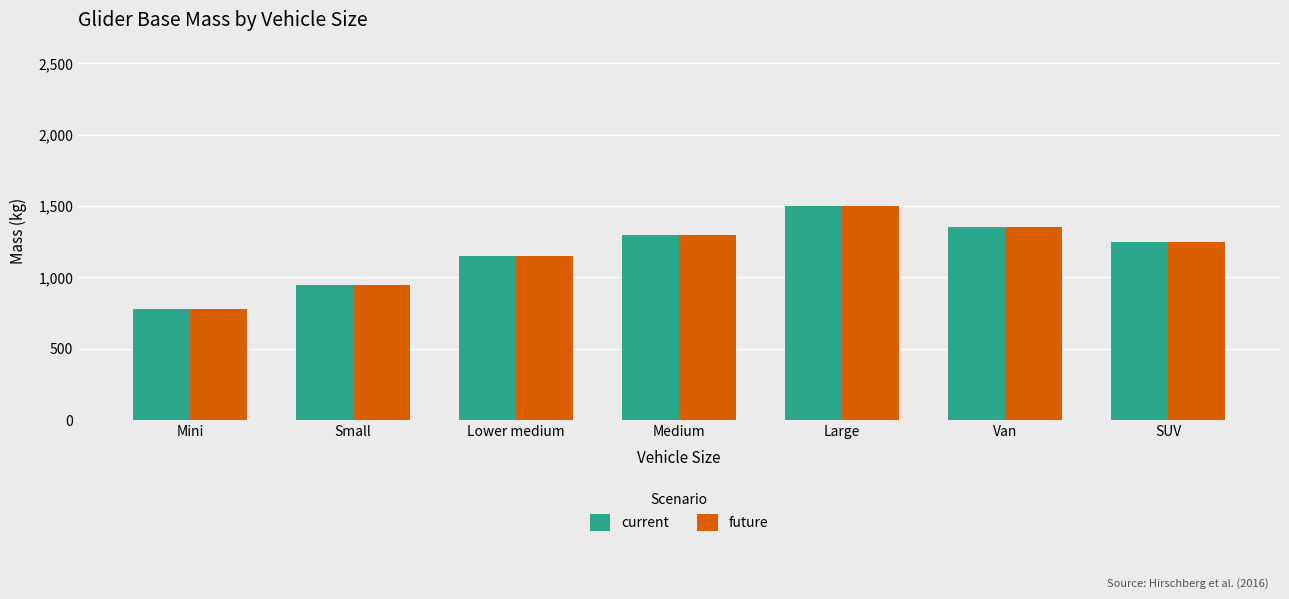

Reading left to right, extract all data points from this chart.

current: 780	950	1150	1300	1500	1350	1250
future: 780	950	1150	1300	1500	1350	1250